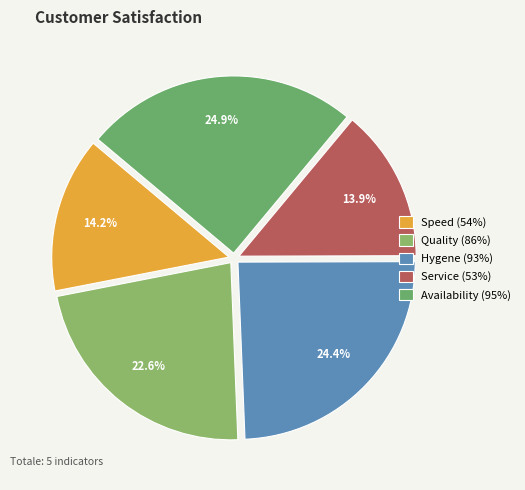

The Service (53%) slice represents 7% of the pie. True or false?

False